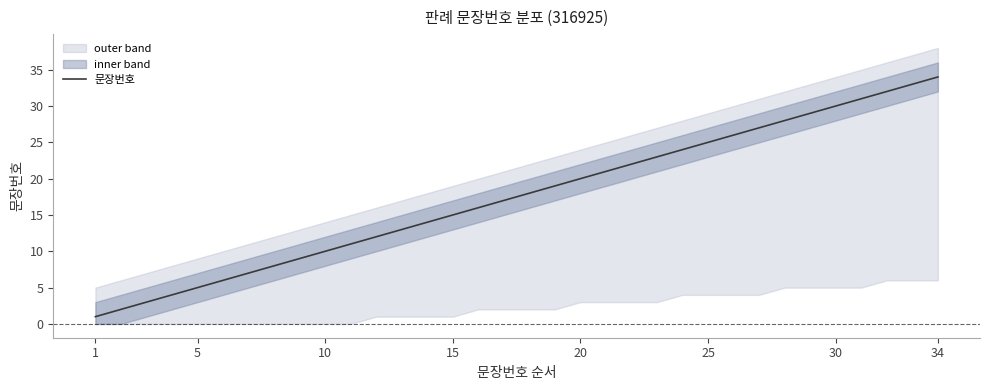

Which category has the highest value in the 문장번호 series?

34